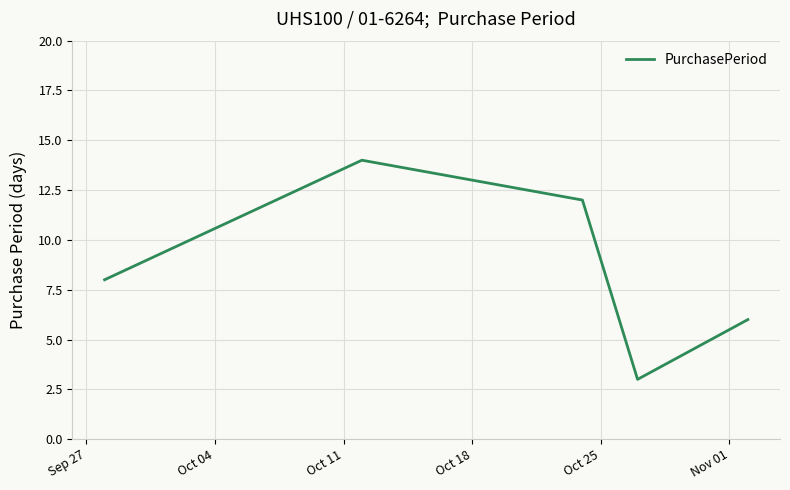

How many interior local peaks (higher than both neighbors) does the data have?

1